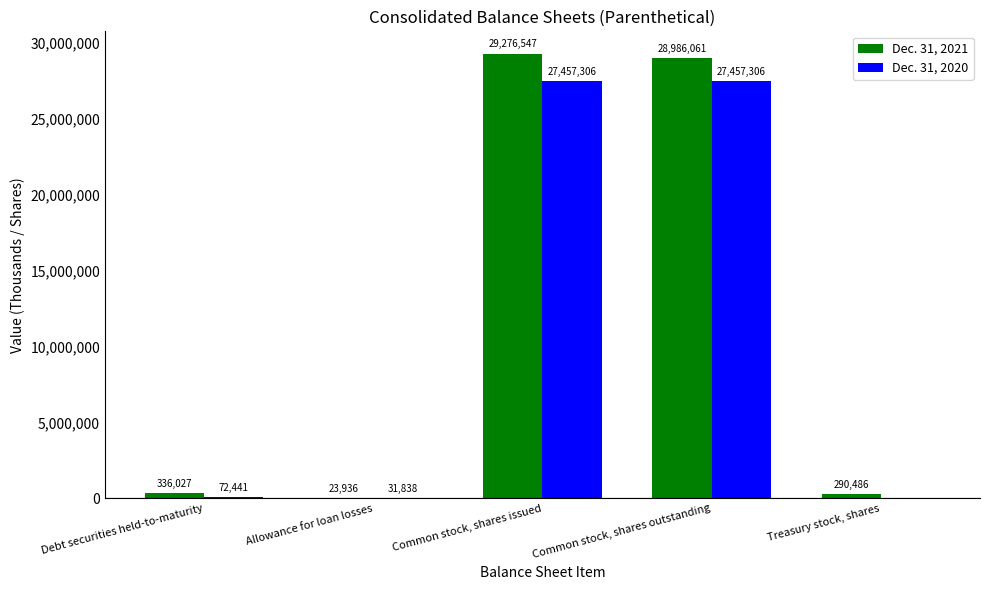

Which series has the largest range (max minus min)?

Dec. 31, 2021